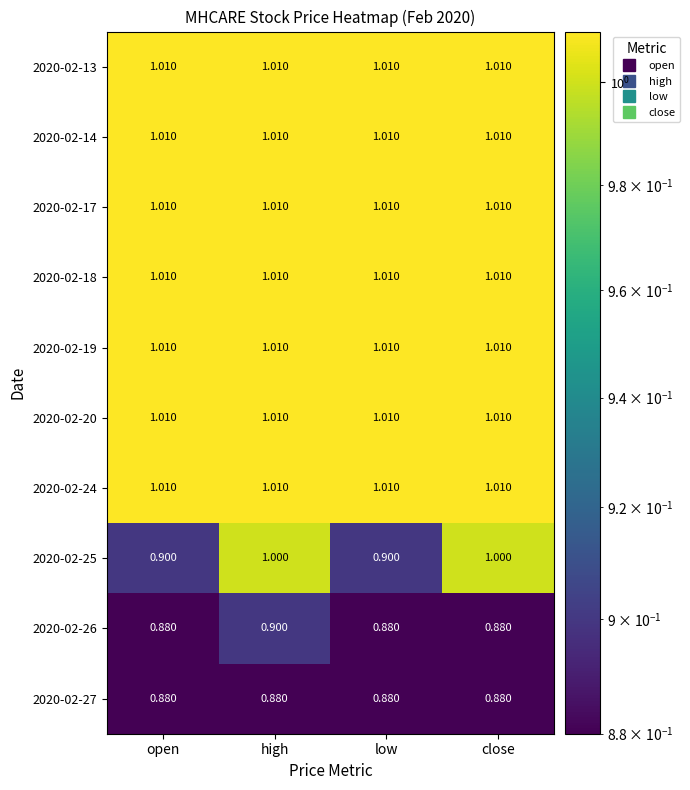

At how many categories does at least one series exceed 0?

4